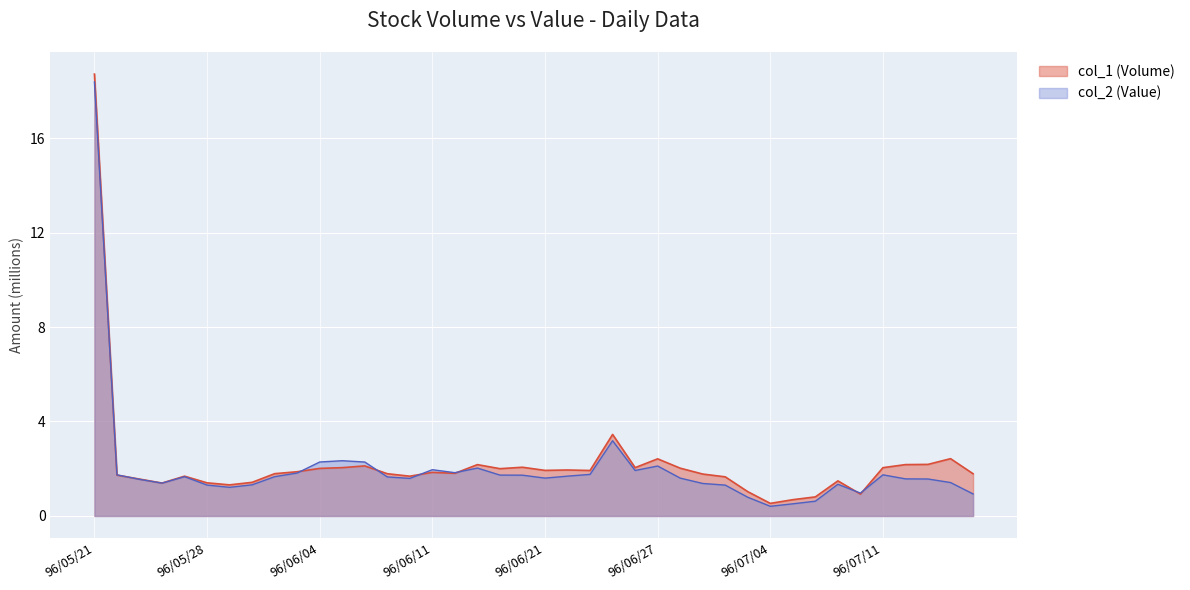

How many interior local peaks does the col_2 (Value) series have?

8